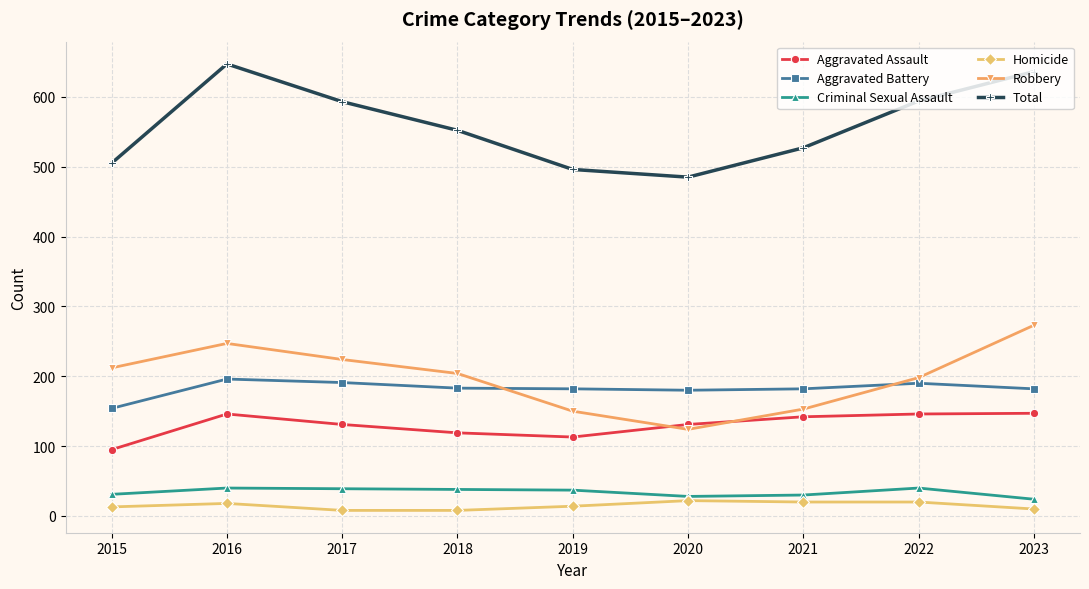

What is the total value across all series at 2023?

1272